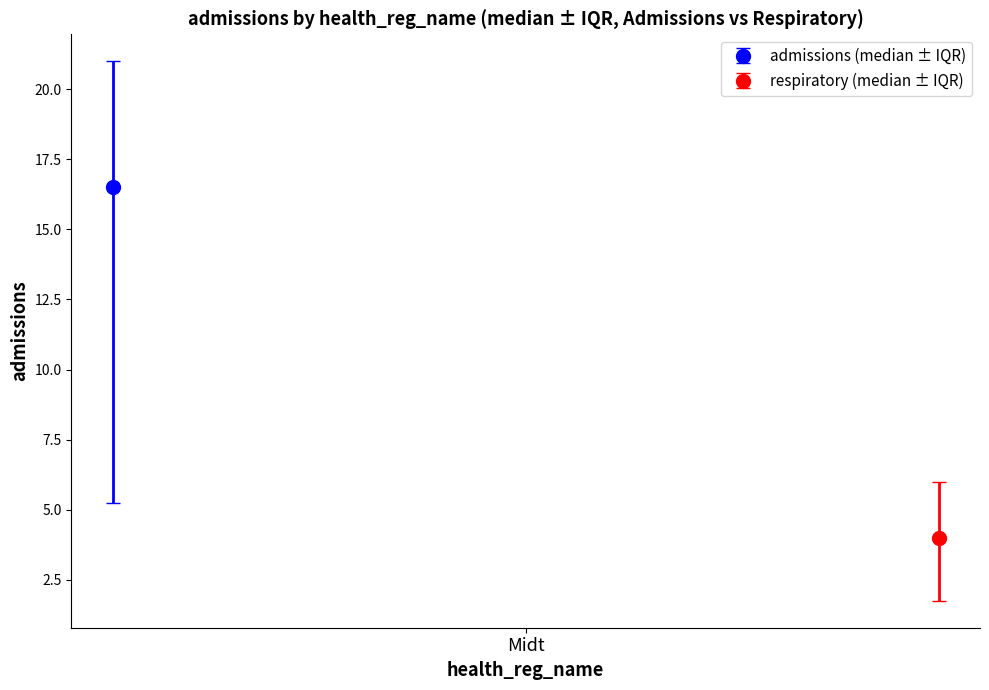

Does the chart contain stacked bars?

No